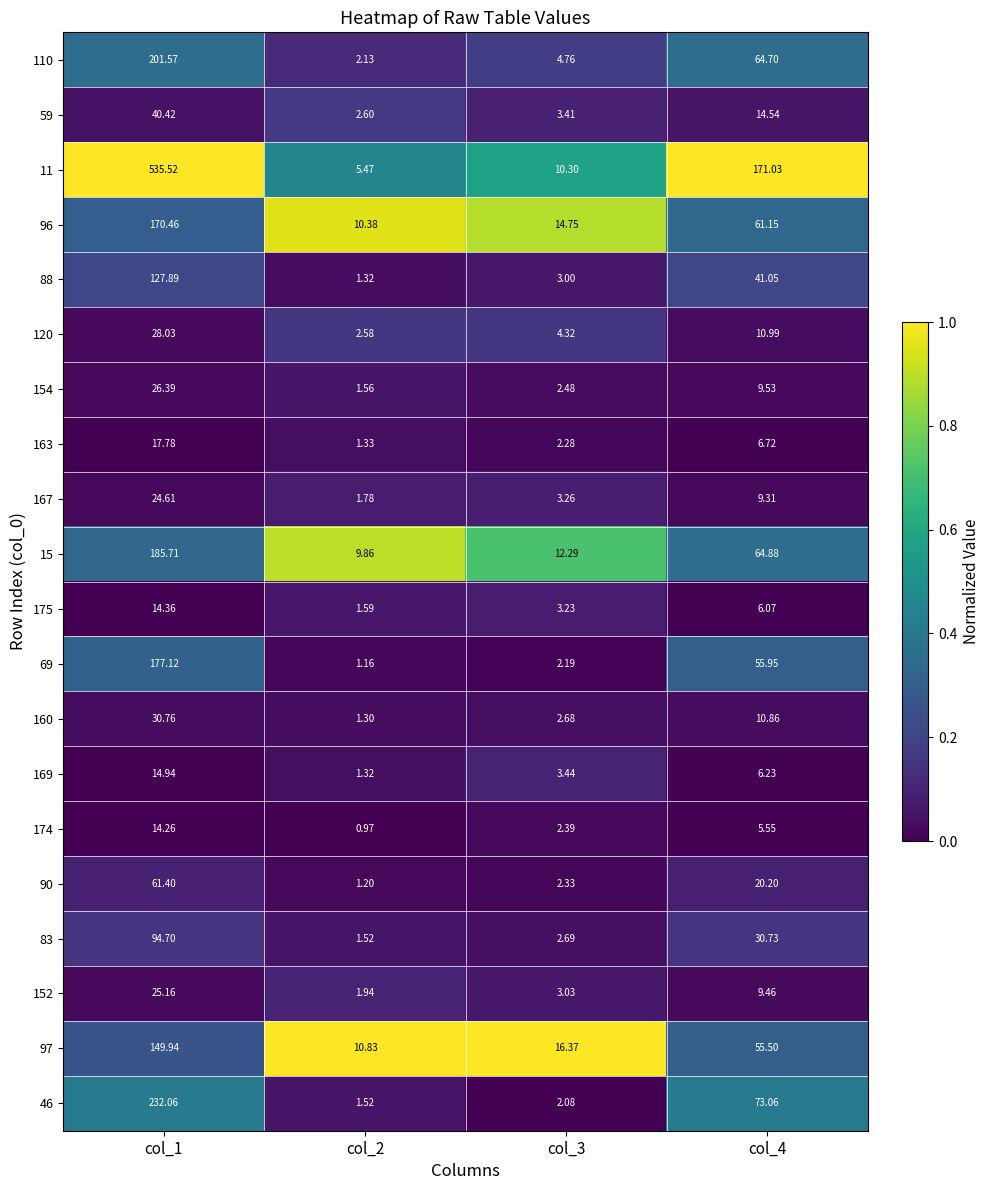

Reading left to right, extract all data points from this chart.

110: col_1=201.6	col_2=2.1	col_3=4.8	col_4=64.7
59: col_1=40.4	col_2=2.6	col_3=3.4	col_4=14.5
11: col_1=535.5	col_2=5.5	col_3=10.3	col_4=171.0
96: col_1=170.5	col_2=10.4	col_3=14.8	col_4=61.1
88: col_1=127.9	col_2=1.3	col_3=3.0	col_4=41.0
120: col_1=28.0	col_2=2.6	col_3=4.3	col_4=11.0
154: col_1=26.4	col_2=1.6	col_3=2.5	col_4=9.5
163: col_1=17.8	col_2=1.3	col_3=2.3	col_4=6.7
167: col_1=24.6	col_2=1.8	col_3=3.3	col_4=9.3
15: col_1=185.7	col_2=9.9	col_3=12.3	col_4=64.9
175: col_1=14.4	col_2=1.6	col_3=3.2	col_4=6.1
69: col_1=177.1	col_2=1.2	col_3=2.2	col_4=56.0
160: col_1=30.8	col_2=1.3	col_3=2.7	col_4=10.9
169: col_1=14.9	col_2=1.3	col_3=3.4	col_4=6.2
174: col_1=14.3	col_2=1.0	col_3=2.4	col_4=5.5
90: col_1=61.4	col_2=1.2	col_3=2.3	col_4=20.2
83: col_1=94.7	col_2=1.5	col_3=2.7	col_4=30.7
152: col_1=25.2	col_2=1.9	col_3=3.0	col_4=9.5
97: col_1=149.9	col_2=10.8	col_3=16.4	col_4=55.5
46: col_1=232.1	col_2=1.5	col_3=2.1	col_4=73.1